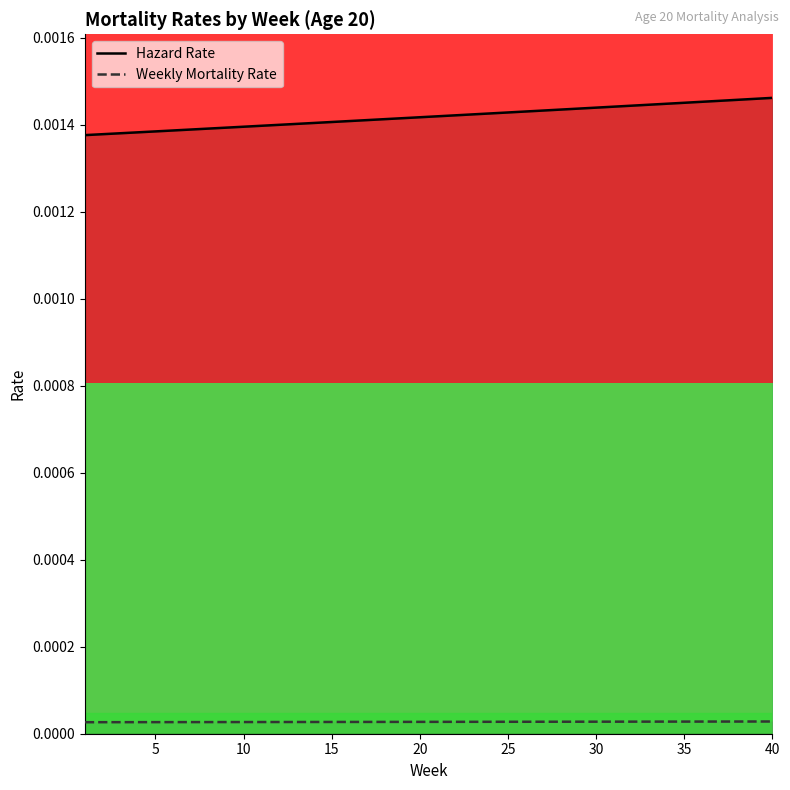

Count the number of categories in the chart.

40